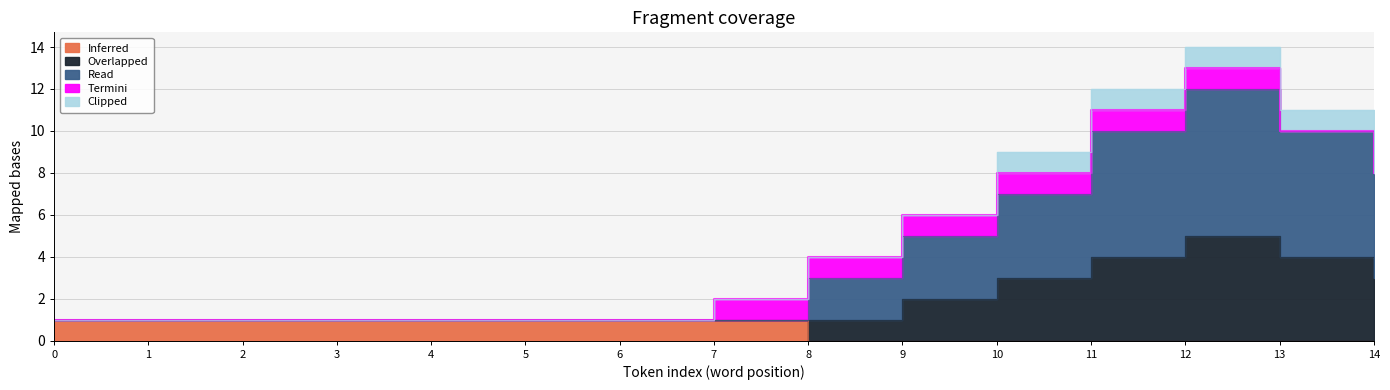

Where is the first local maximum for Overlapped?

12